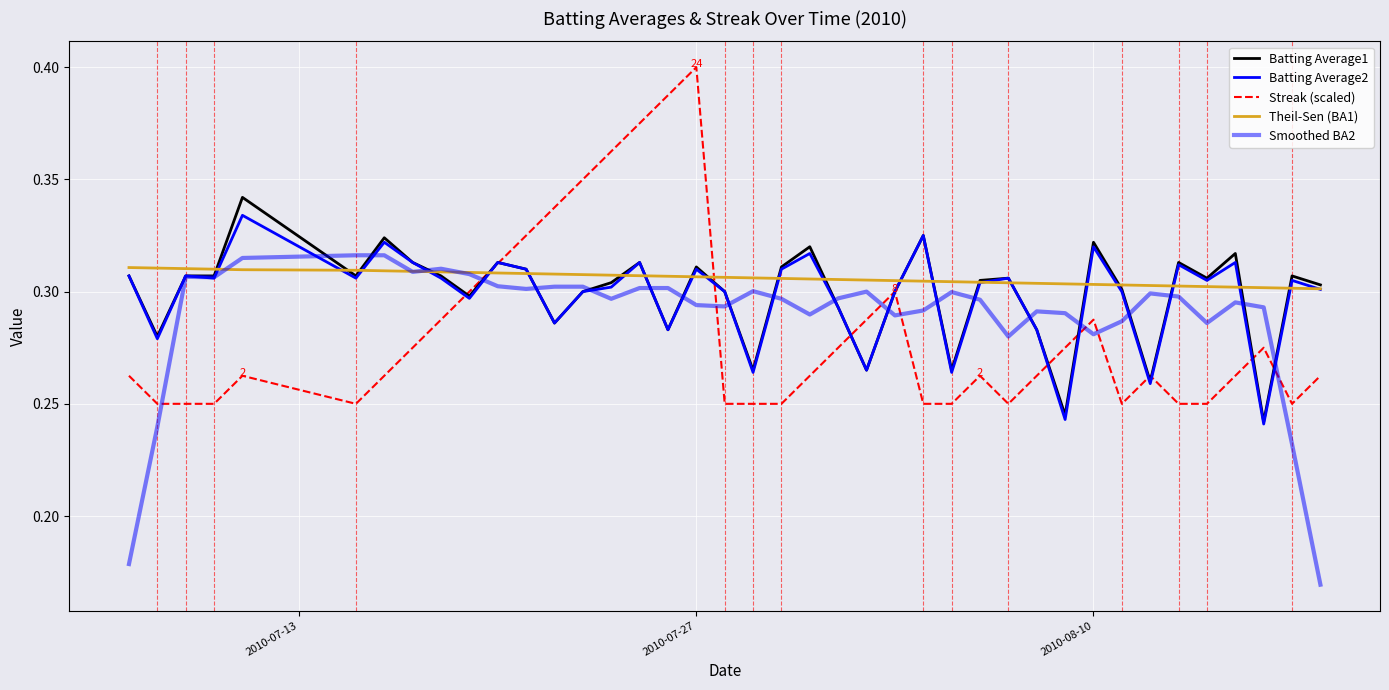

Does the chart display data point markers on the line(s)?

No